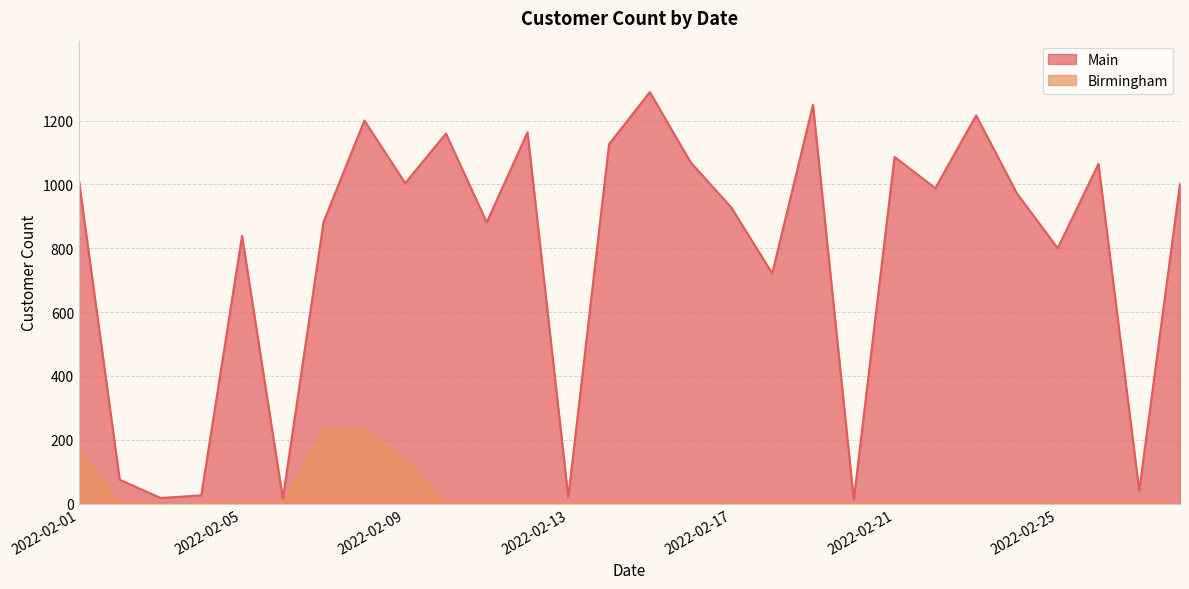

How many distinct data groups are displayed?

2